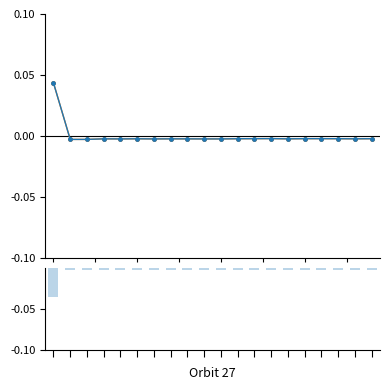

True or false: geocd has a value of 0.0 at 0.

True